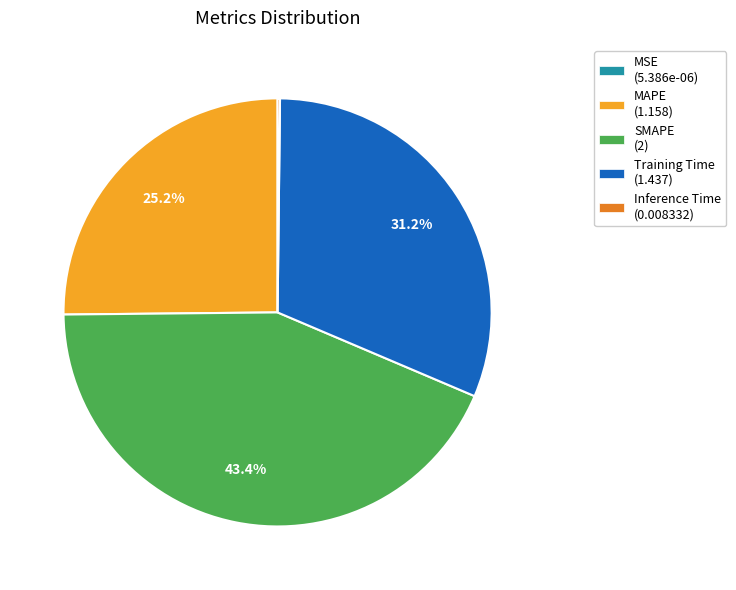

Is there any slice that represents more than half of the pie?

No